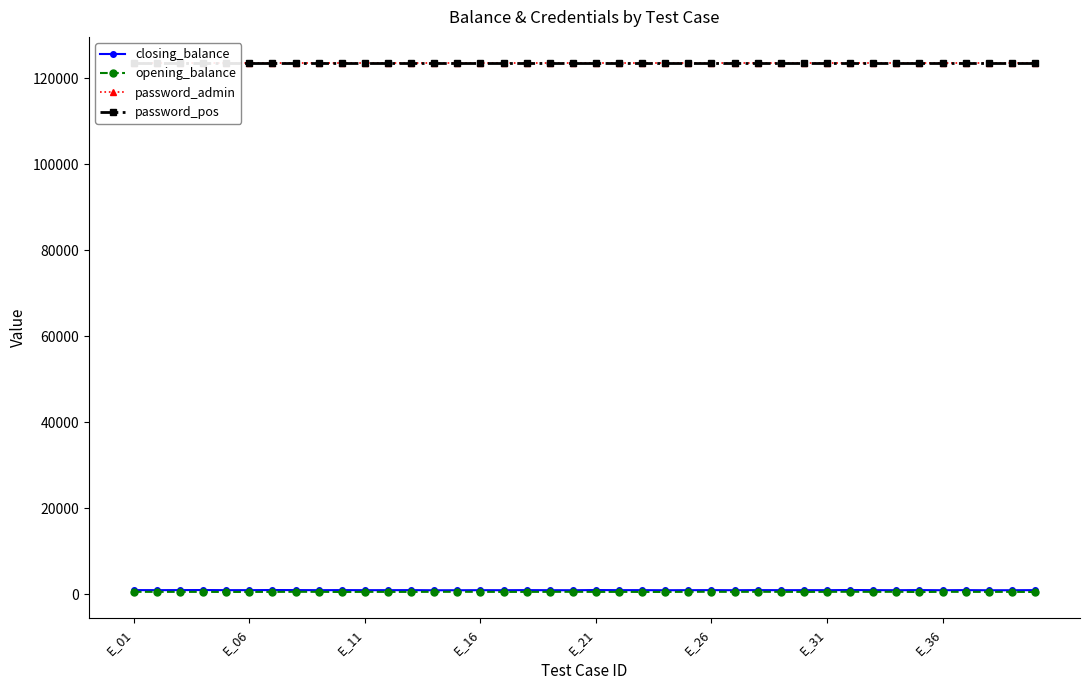

How many data points in closing_balance are above 996?

21